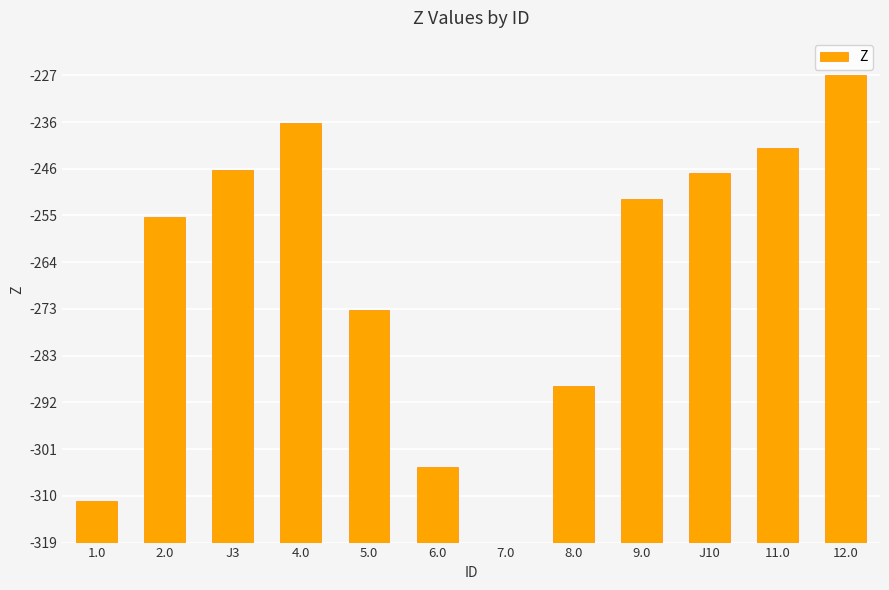

List the labels in order of value, smallest first.

7.0, 1.0, 6.0, 8.0, 5.0, 2.0, 9.0, J10, J3, 11.0, 4.0, 12.0